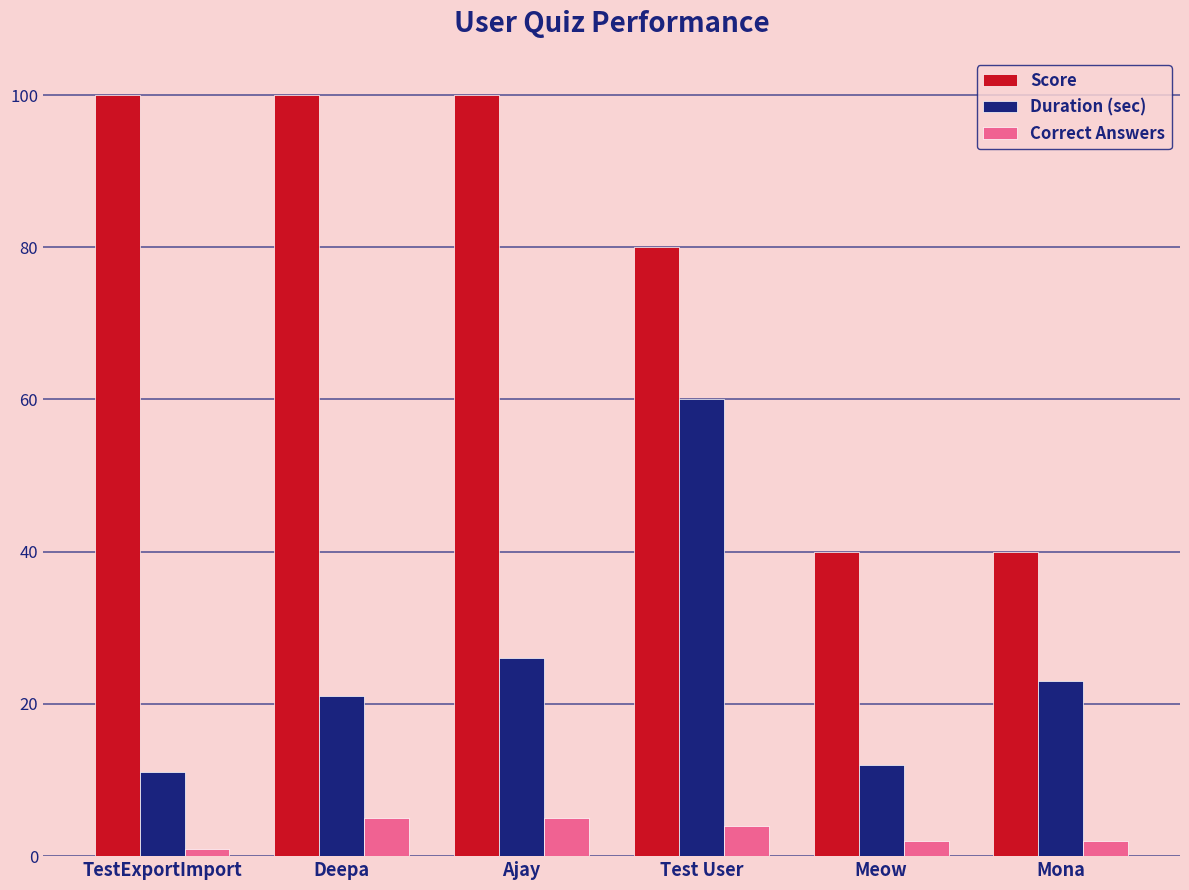

Reading left to right, list all the values displayed in this chart.

Score: TestExportImport=100	Deepa=100	Ajay=100	Test User=80	Meow=40	Mona=40
Duration (sec): TestExportImport=11	Deepa=21	Ajay=26	Test User=60	Meow=12	Mona=23
Correct Answers: TestExportImport=1	Deepa=5	Ajay=5	Test User=4	Meow=2	Mona=2